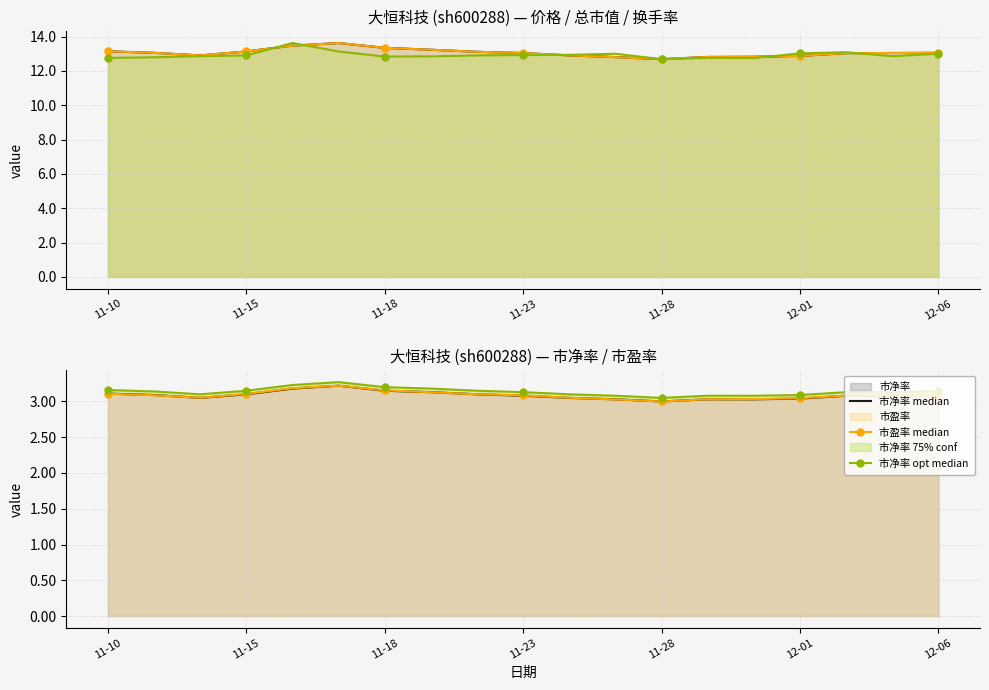

Where does the 价格 median series first go above 13?

11-10